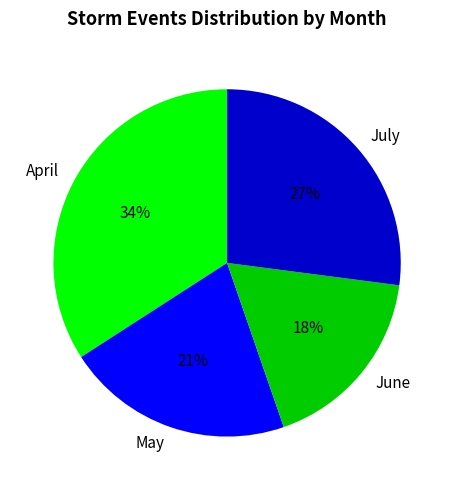

Combined, do May and April account for over 50%?

Yes